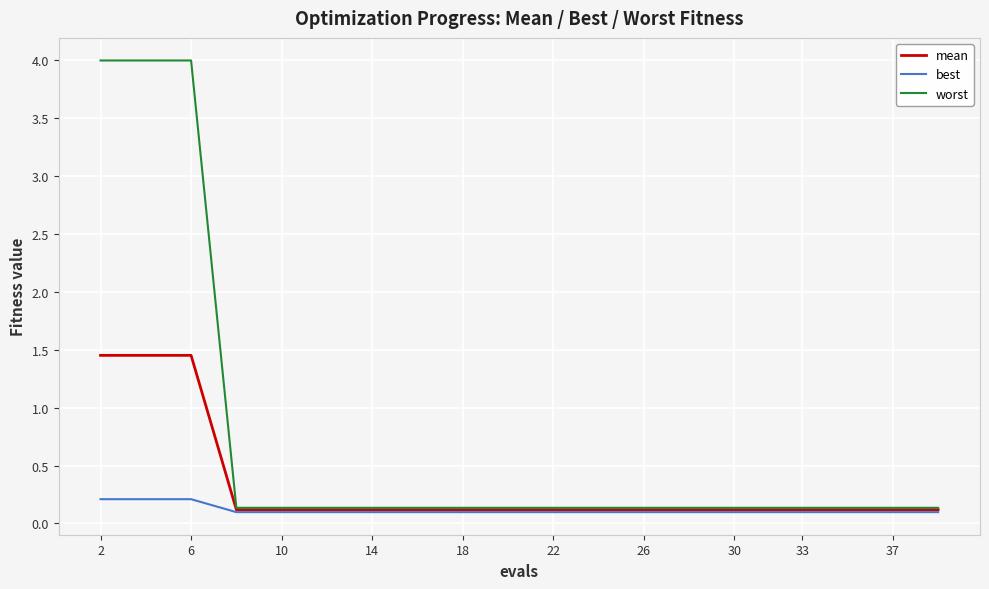

What is the maximum value shown in the chart?

4.0